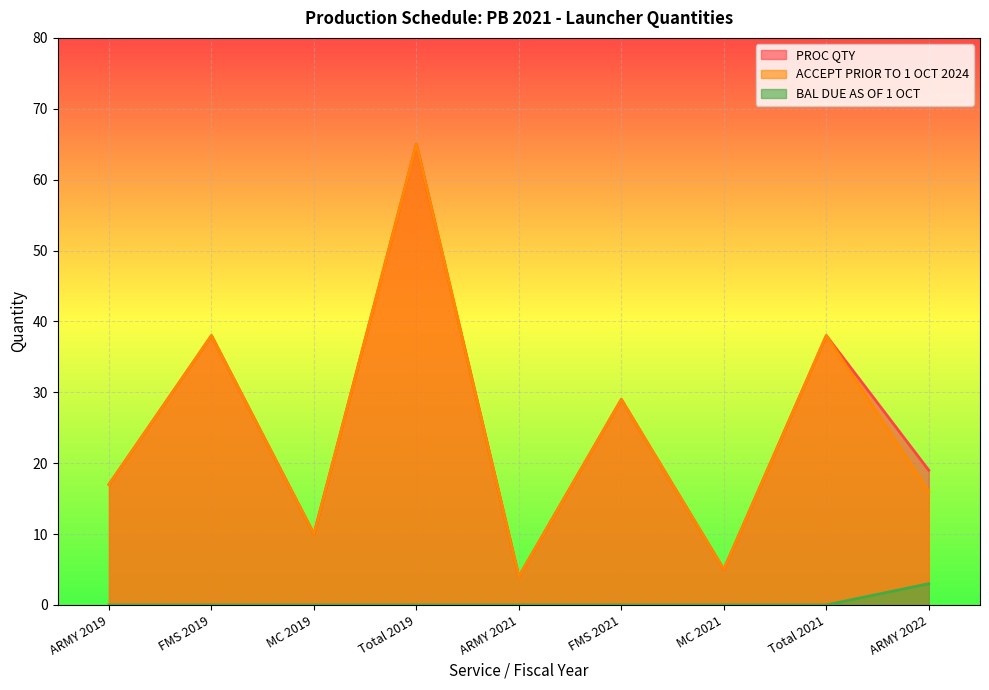

Reading left to right, transcribe all the data shown in this chart.

PROC QTY: ARMY 2019=17	FMS 2019=38	MC 2019=10	Total 2019=65	ARMY 2021=4	FMS 2021=29	MC 2021=5	Total 2021=38	ARMY 2022=19
ACCEPT PRIOR TO 1 OCT 2024: ARMY 2019=17	FMS 2019=38	MC 2019=10	Total 2019=65	ARMY 2021=4	FMS 2021=29	MC 2021=5	Total 2021=38	ARMY 2022=16
BAL DUE AS OF 1 OCT: ARMY 2019=0	FMS 2019=0	MC 2019=0	Total 2019=0	ARMY 2021=0	FMS 2021=0	MC 2021=0	Total 2021=0	ARMY 2022=3